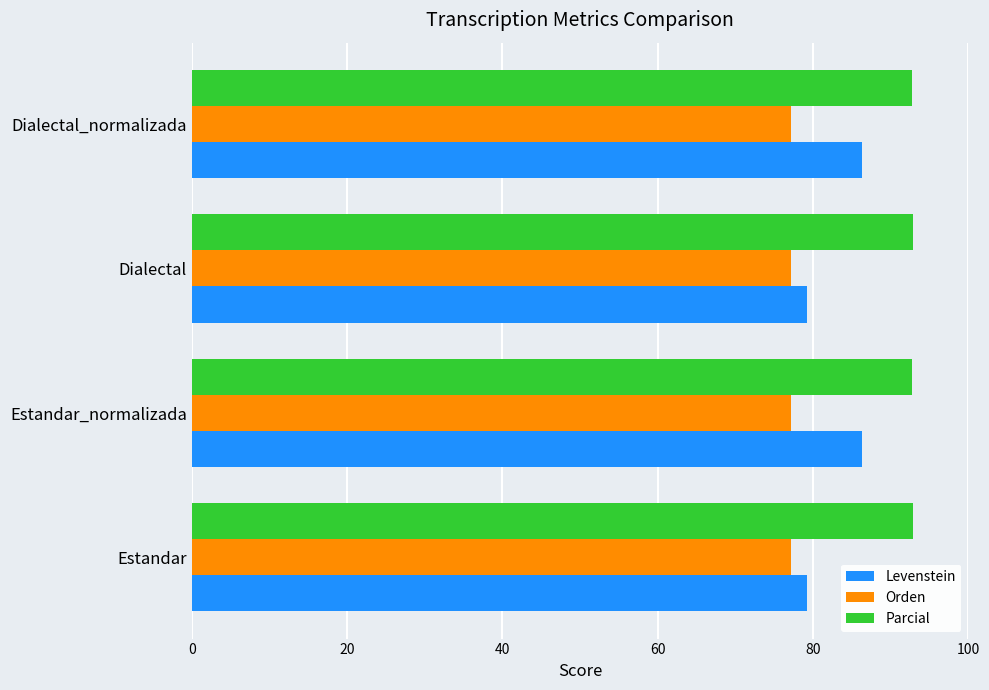

List the series in order of their peak value, lowest first.

Orden, Levenstein, Parcial